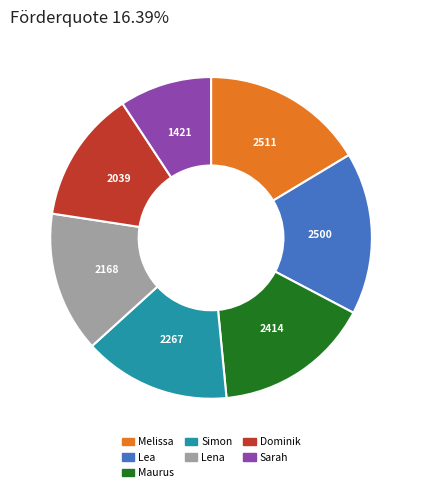

True or false: Melissa accounts for 4% of the total.

False